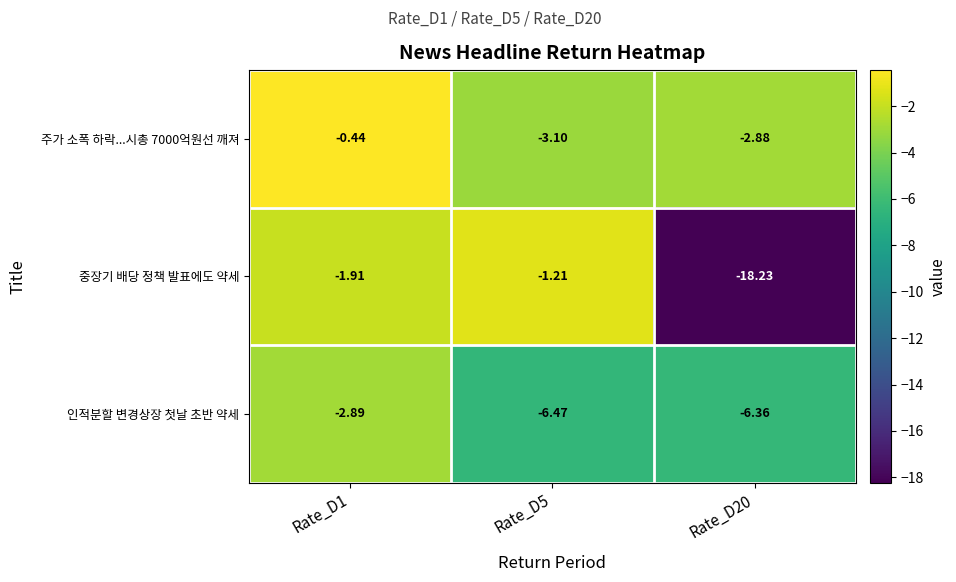

Which series has the largest range (max minus min)?

중장기 배당 정책 발표에도 약세